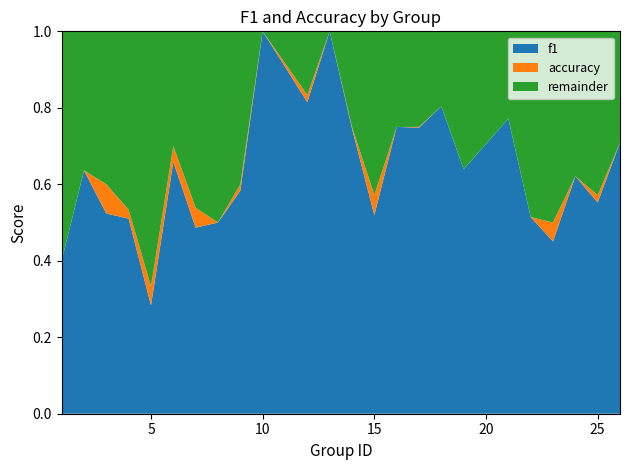

What is the highest value of the f1 series?

1.0